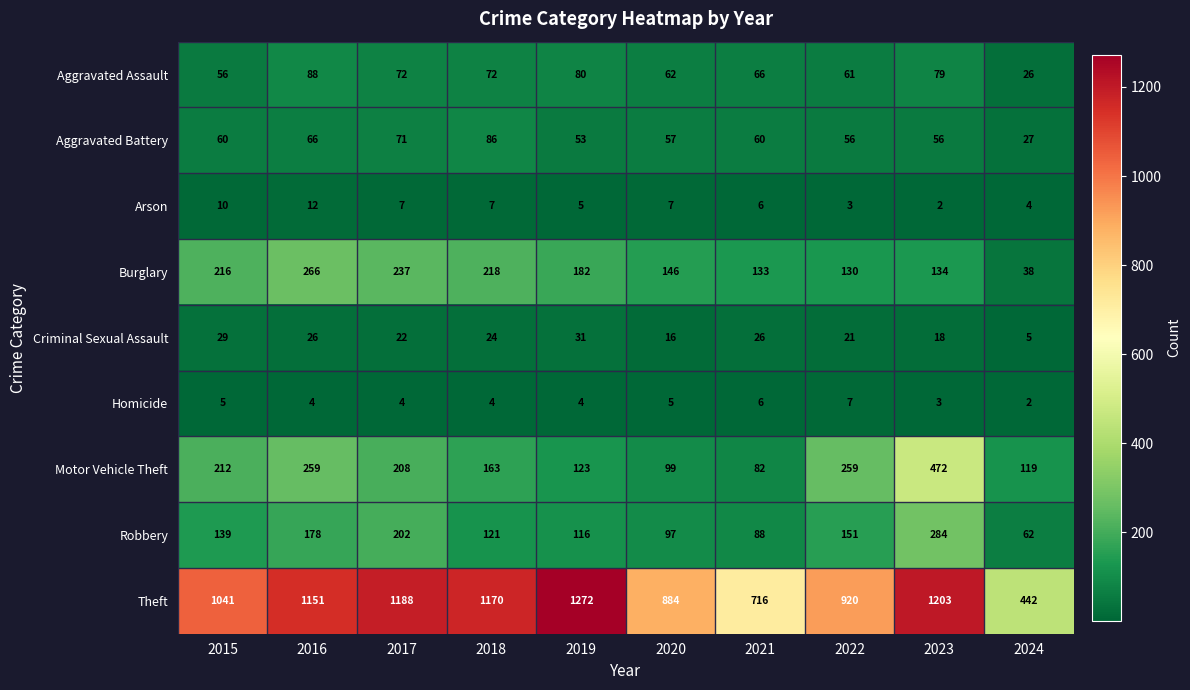

Which series has the largest total across all categories?

Theft